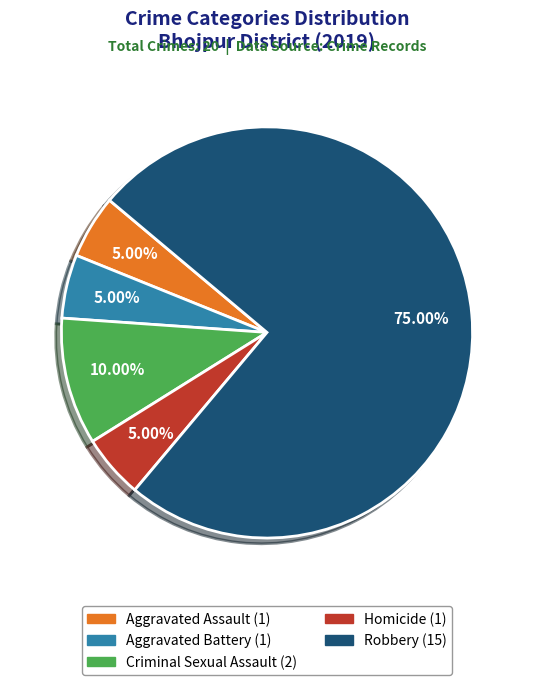

To the nearest percent, what percentage of the pie is Aggravated Battery?

5%